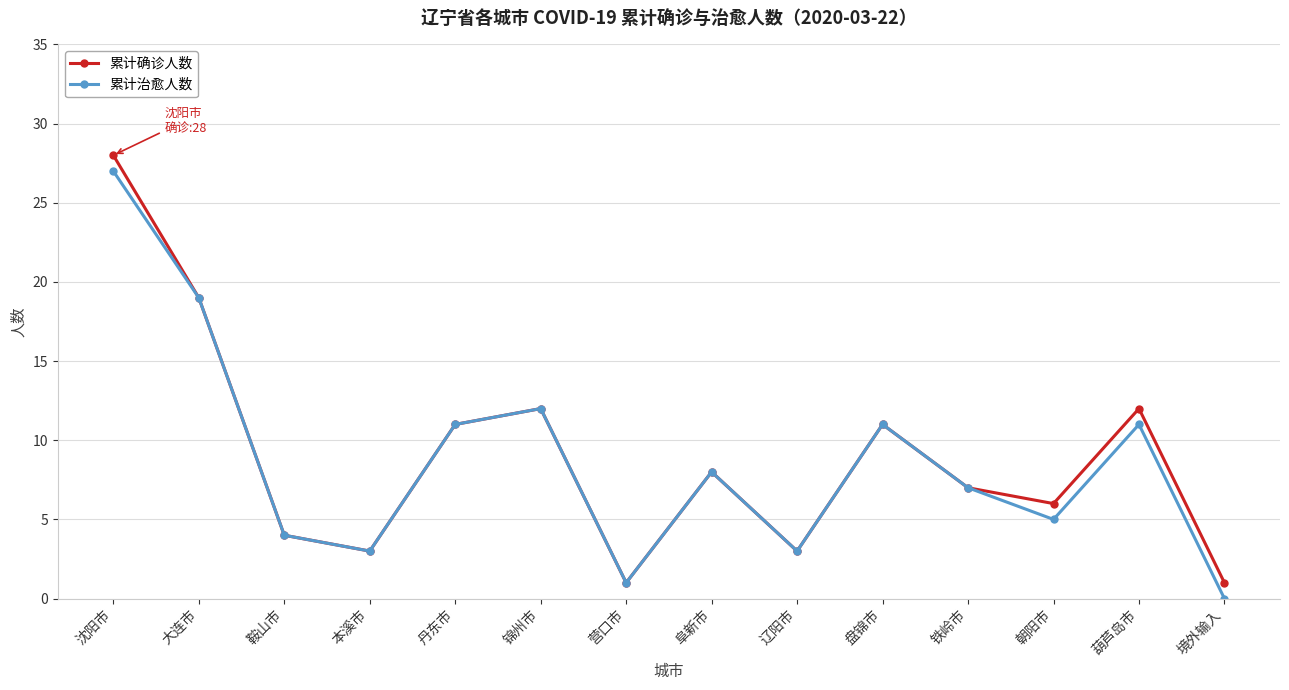

At which category is the sum across all series the highest?

沈阳市